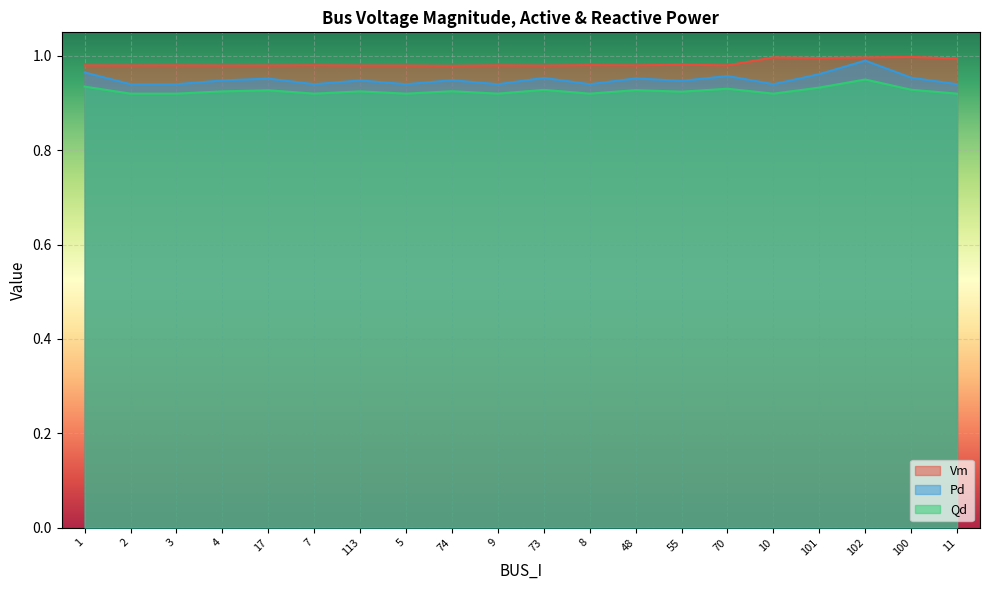

Which series changed the most between 5 and 10?

Vm